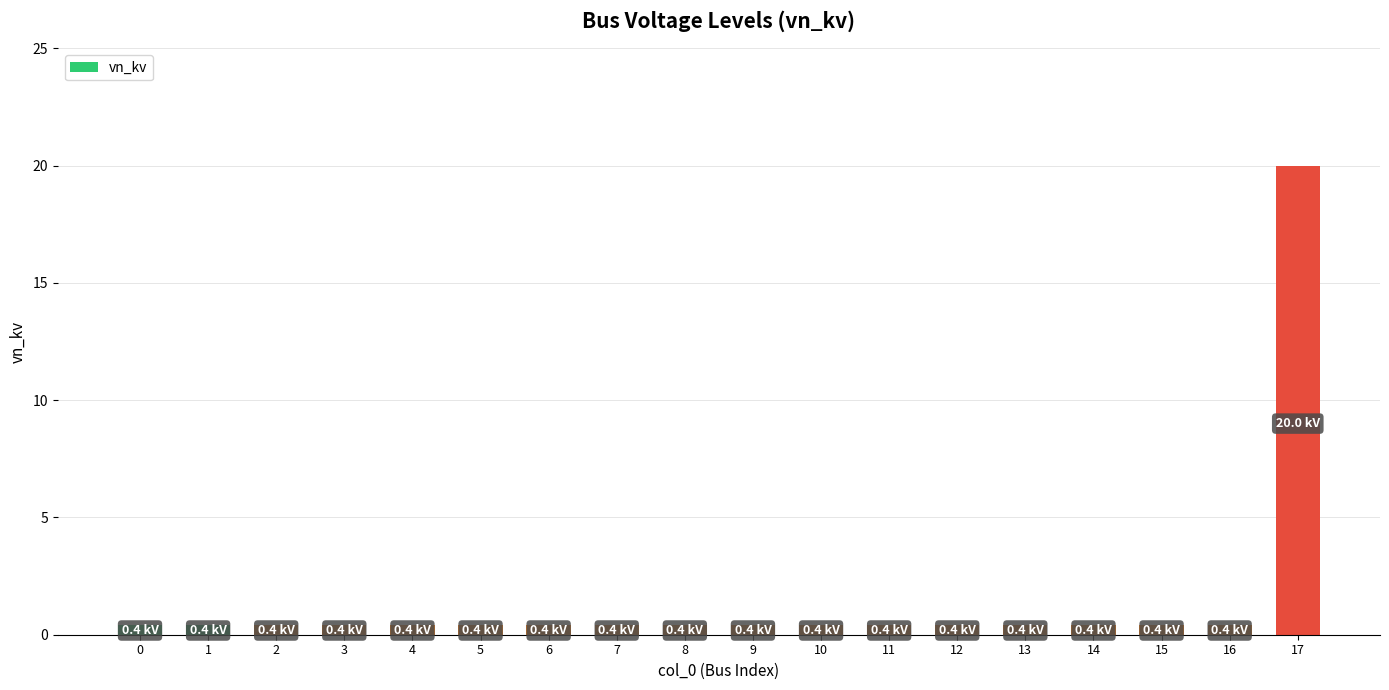

How many distinct data groups are displayed?

1